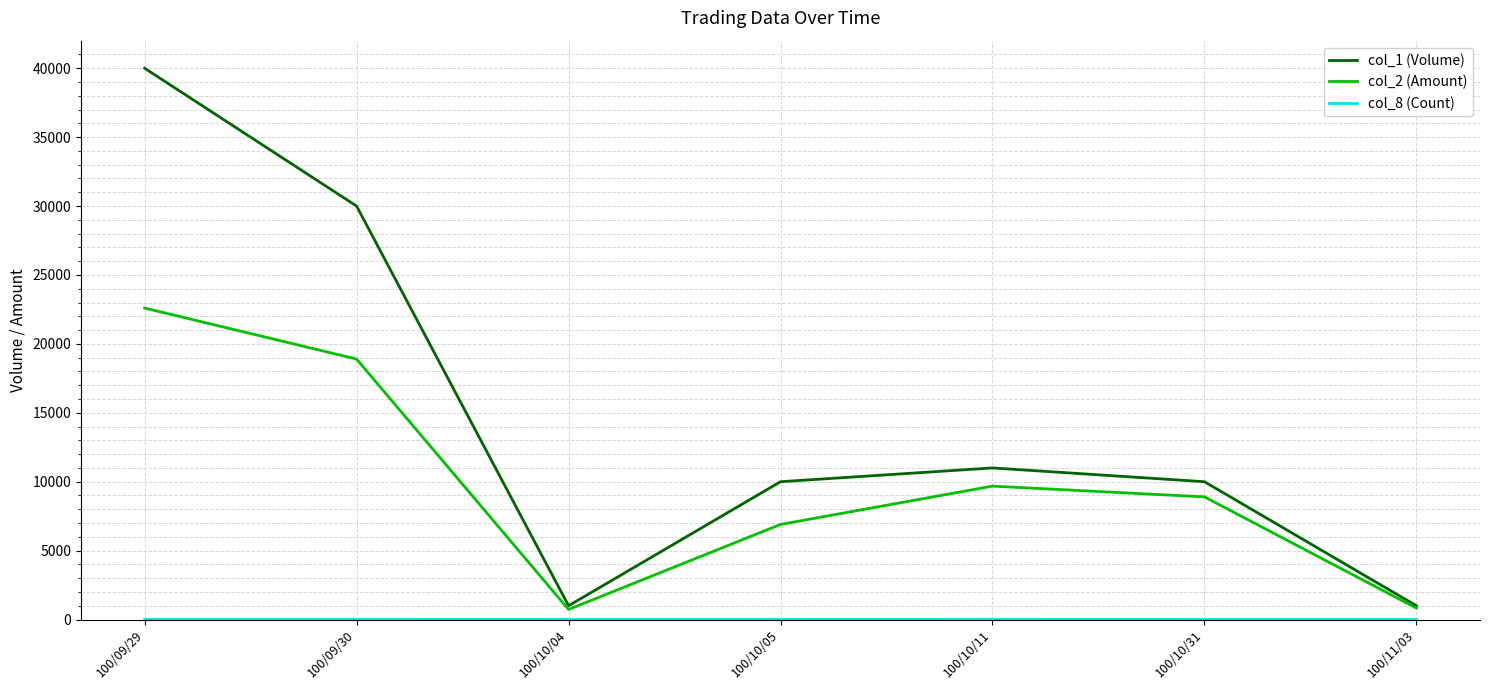

How many lines are shown in the chart?

3